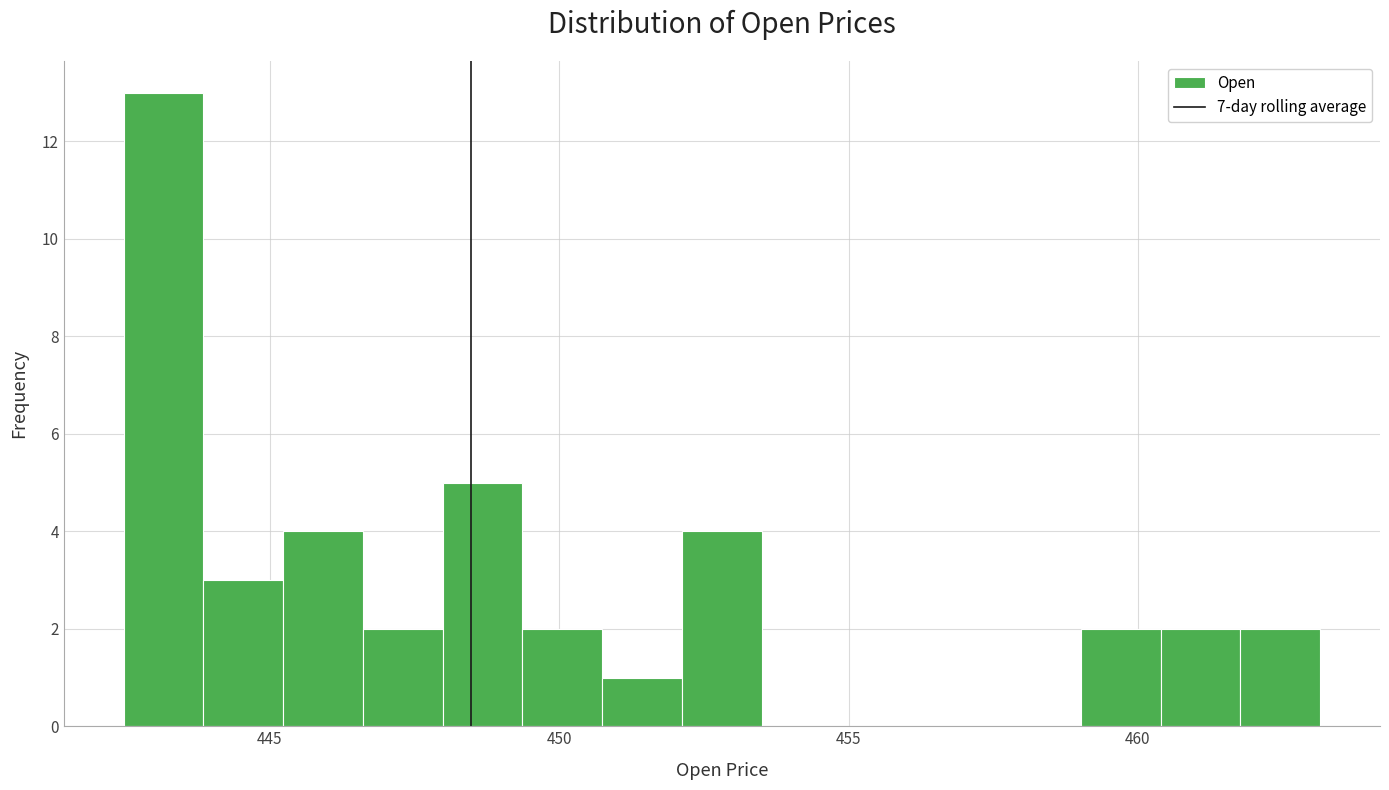

Around what value on the x-axis is the tallest bar? Give the approximate position of its centre, as read against the axis.

443.0